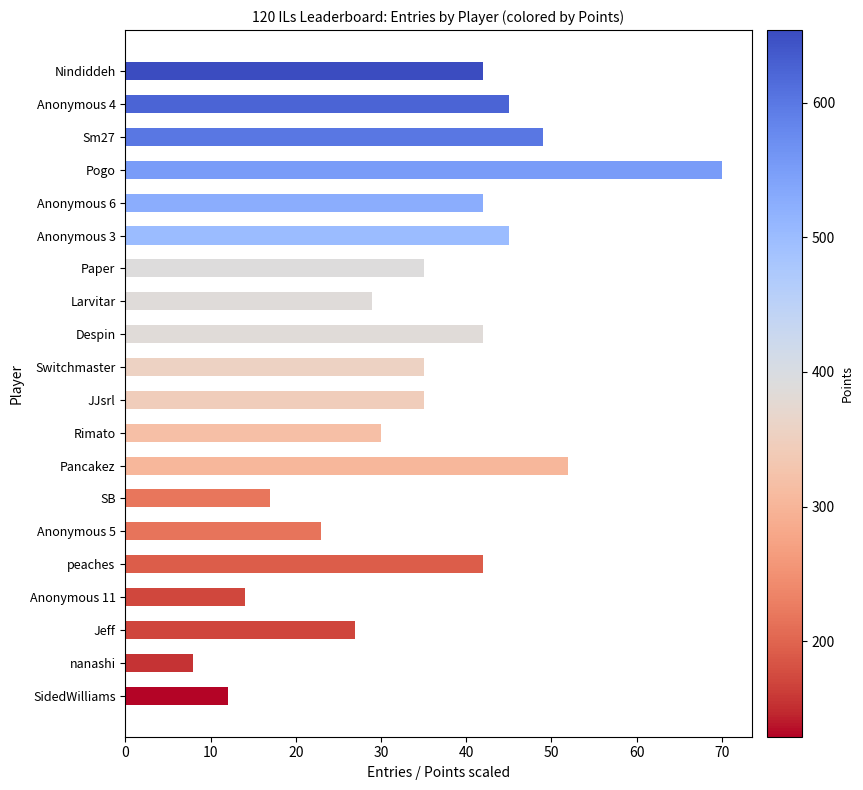

Reading top to bottom, what are all the values shown in this chart?

Nindiddeh=42	Anonymous 4=45	Sm27=49	Pogo=70	Anonymous 6=42	Anonymous 3=45	Paper=35	Larvitar=29	Despin=42	Switchmaster=35	JJsrl=35	Rimato=30	Pancakez=52	SB=17	Anonymous 5=23	peaches=42	Anonymous 11=14	Jeff=27	nanashi=8	SidedWilliams=12